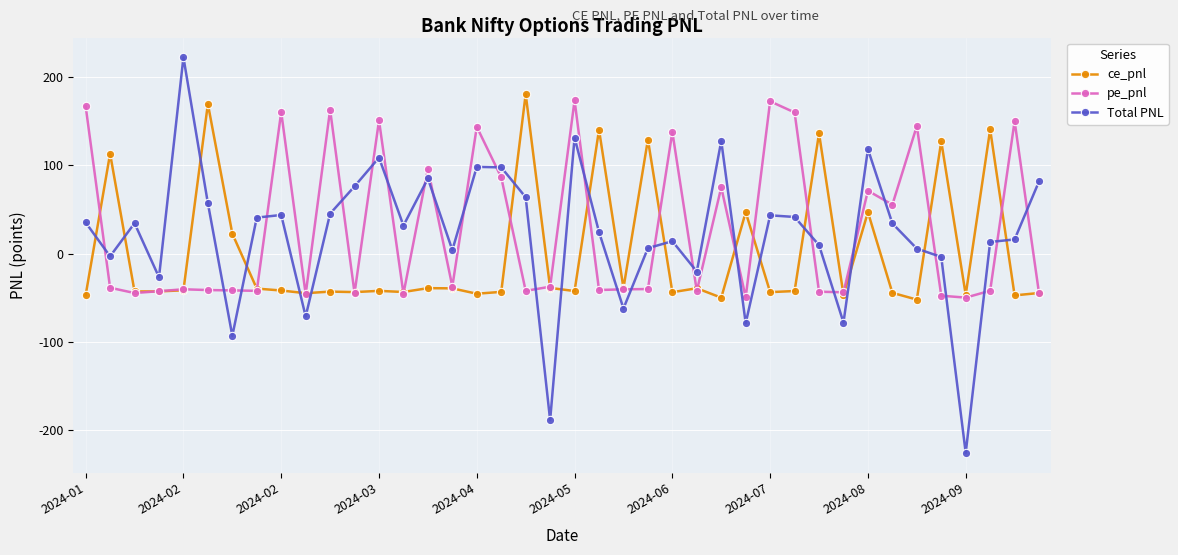

Which series has the largest range (max minus min)?

Total PNL